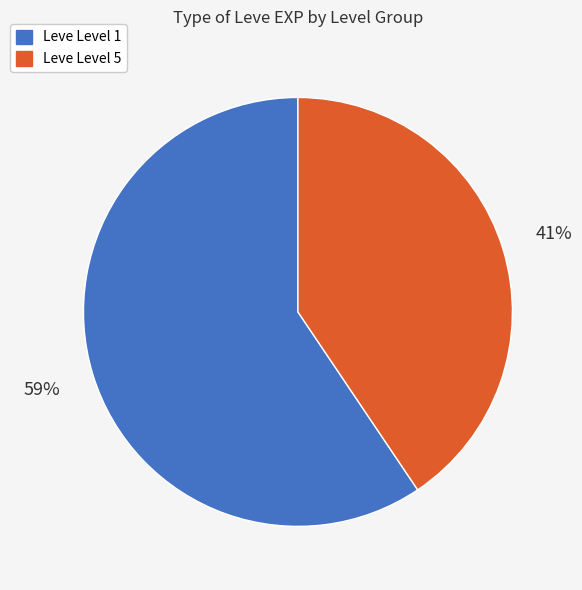

To the nearest percent, what is the average slice percentage?

50%